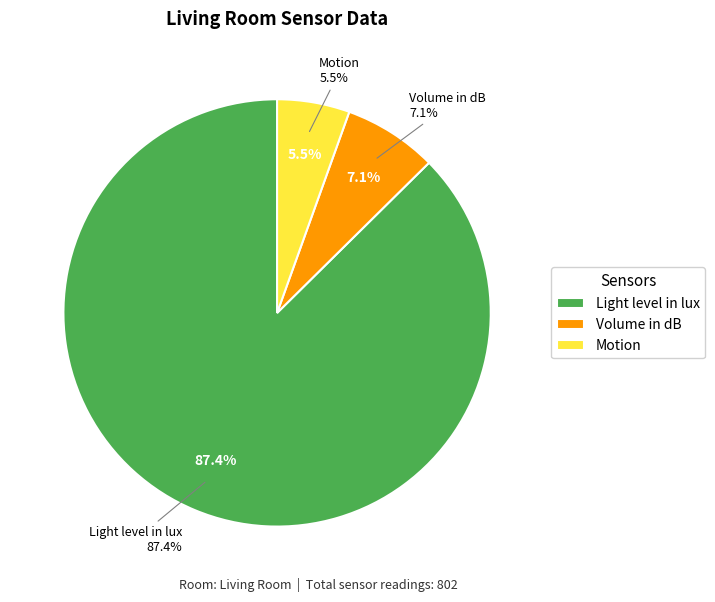

How many segments does this pie chart have?

3